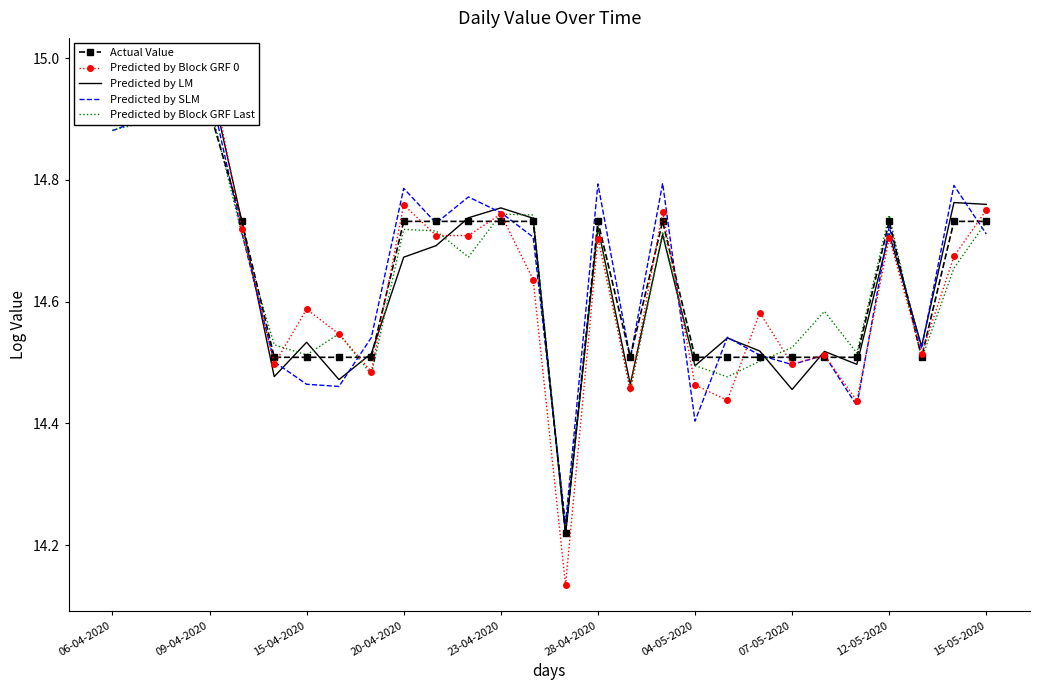

Reading left to right, what are all the values shown in this chart?

Actual Value: 14.9	14.9	14.9	14.9	14.7	14.5	14.5	14.5	14.5	14.7	14.7	14.7	14.7	14.7	14.2	14.7	14.5	14.7	14.5	14.5	14.5	14.5	14.5	14.5	14.7	14.5	14.7	14.7
Predicted by Block GRF 0: 14.9	14.9	14.9	15.0	14.7	14.5	14.6	14.5	14.5	14.8	14.7	14.7	14.7	14.6	14.1	14.7	14.5	14.7	14.5	14.4	14.6	14.5	14.5	14.4	14.7	14.5	14.7	14.8
Predicted by LM: 14.9	14.9	14.9	15.0	14.7	14.5	14.5	14.5	14.5	14.7	14.7	14.7	14.8	14.7	14.2	14.7	14.5	14.7	14.5	14.5	14.5	14.5	14.5	14.5	14.7	14.5	14.8	14.8
Predicted by SLM: 14.9	14.9	14.9	15.0	14.7	14.5	14.5	14.5	14.5	14.8	14.7	14.8	14.7	14.7	14.2	14.8	14.5	14.8	14.4	14.5	14.5	14.5	14.5	14.4	14.7	14.5	14.8	14.7
Predicted by Block GRF Last: 14.9	14.9	15.0	14.9	14.7	14.5	14.5	14.5	14.5	14.7	14.7	14.7	14.7	14.7	14.2	14.7	14.5	14.7	14.5	14.5	14.5	14.5	14.6	14.5	14.7	14.5	14.7	14.7